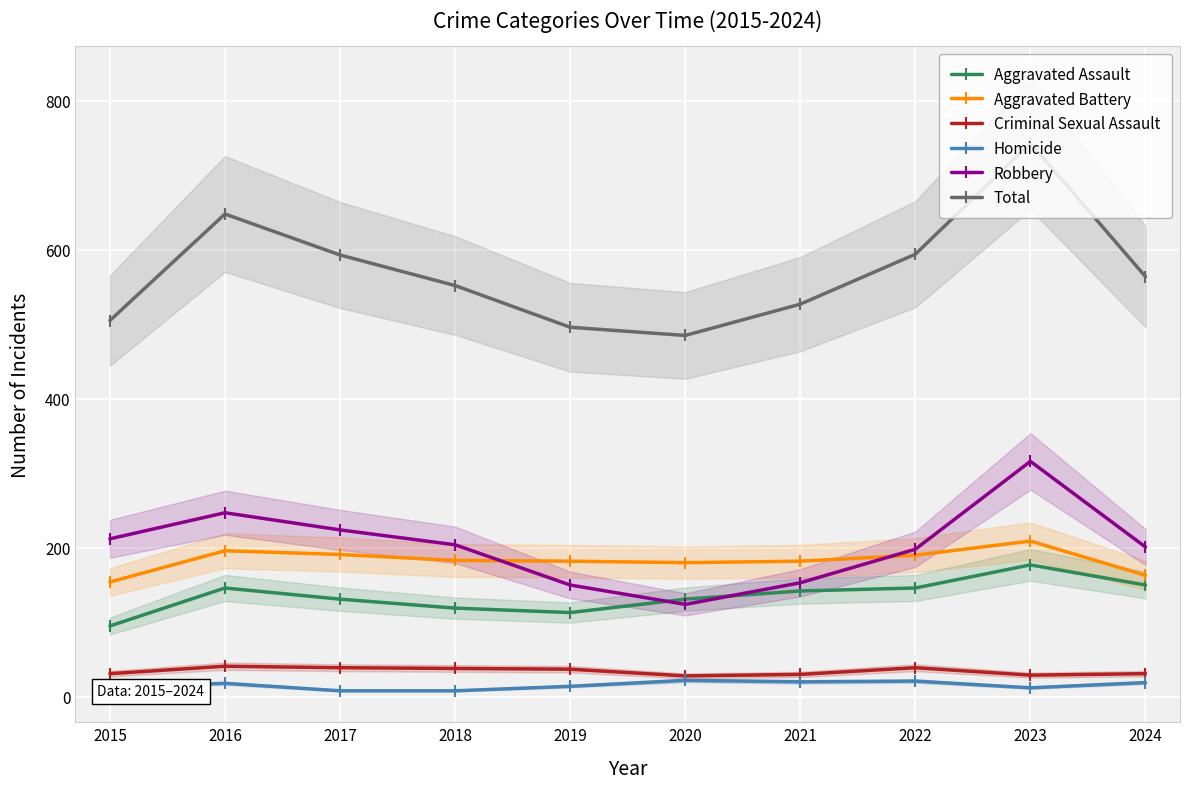

Is it true that Homicide equals 26 at 2016?

False